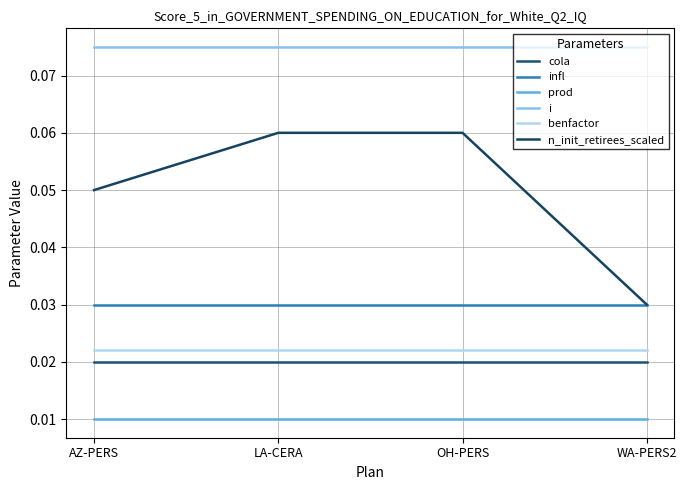

Does the chart display data point markers on the line(s)?

No